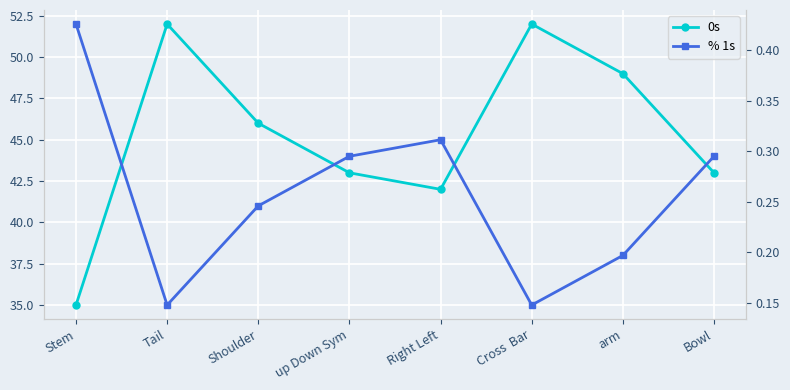

What is the label of the 6th point from the right?

Shoulder